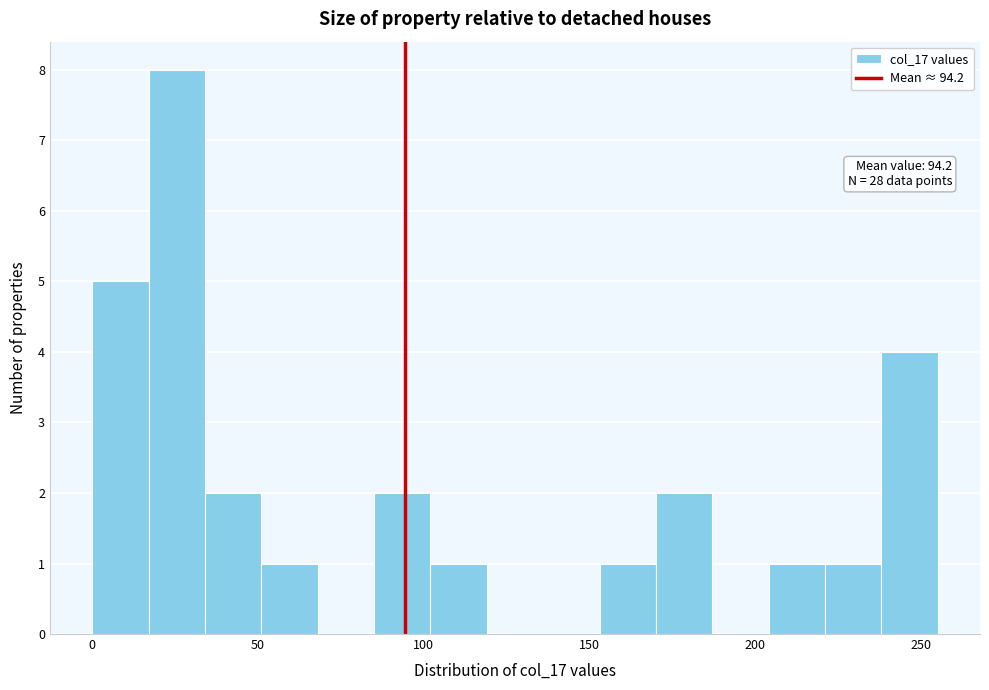

Around what value on the x-axis is the tallest bar? Give the approximate position of its centre, as read against the axis.

25